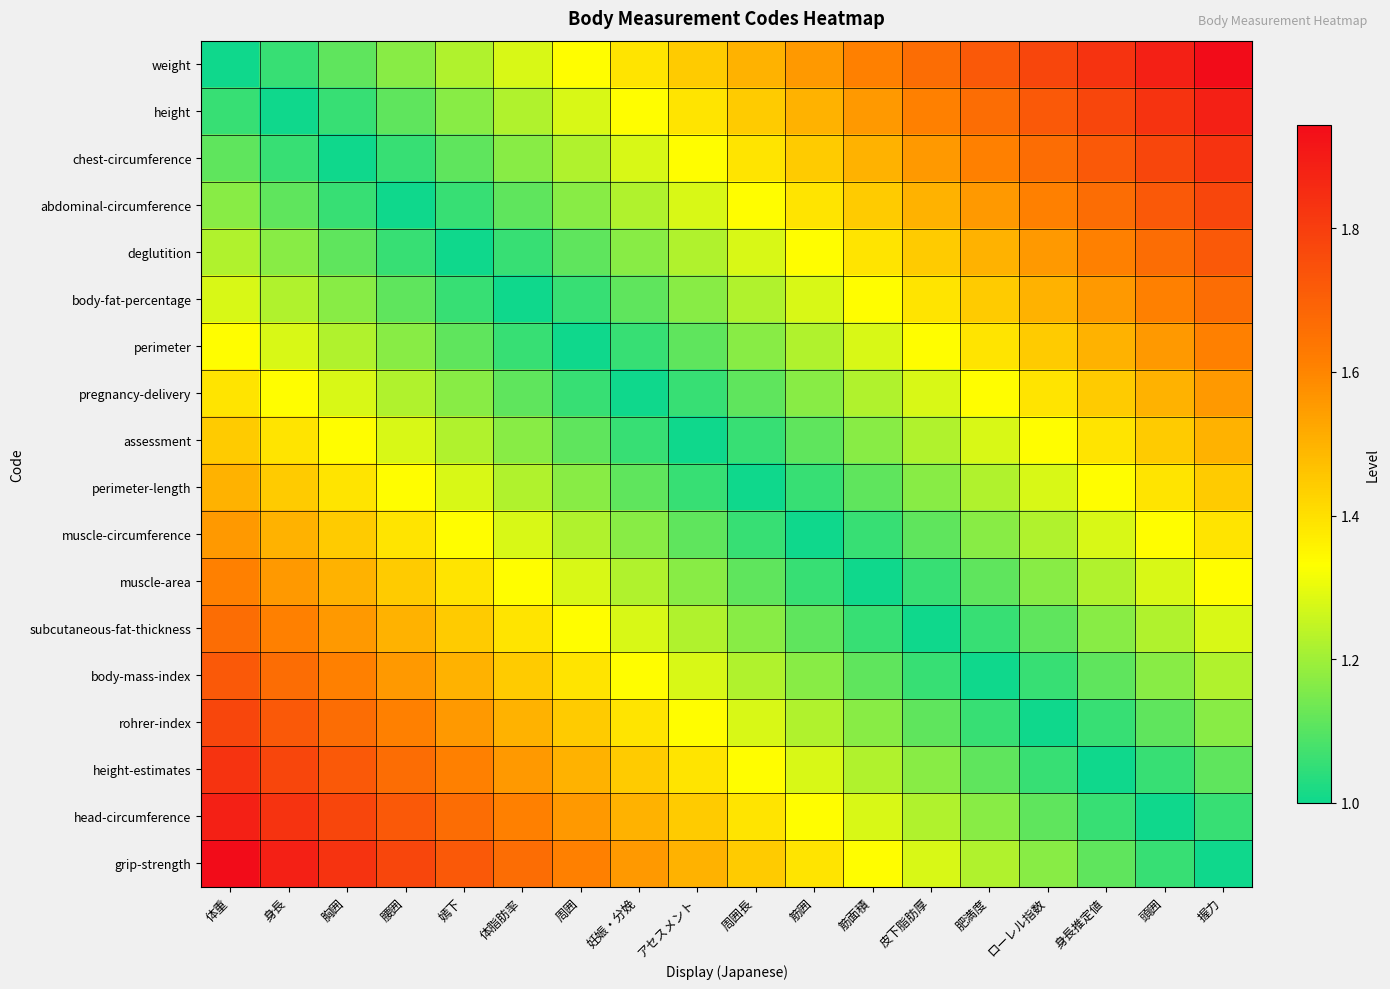

Rank the series at 頭囲 from highest to lowest value.

weight, height, chest-circumference, abdominal-circumference, deglutition, body-fat-percentage, perimeter, pregnancy-delivery, assessment, perimeter-length, muscle-circumference, muscle-area, subcutaneous-fat-thickness, body-mass-index, rohrer-index, height-estimates, grip-strength, head-circumference